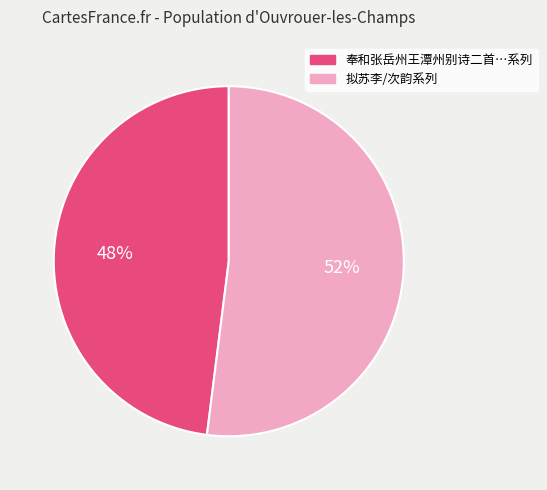

Is there any slice that represents more than half of the pie?

Yes